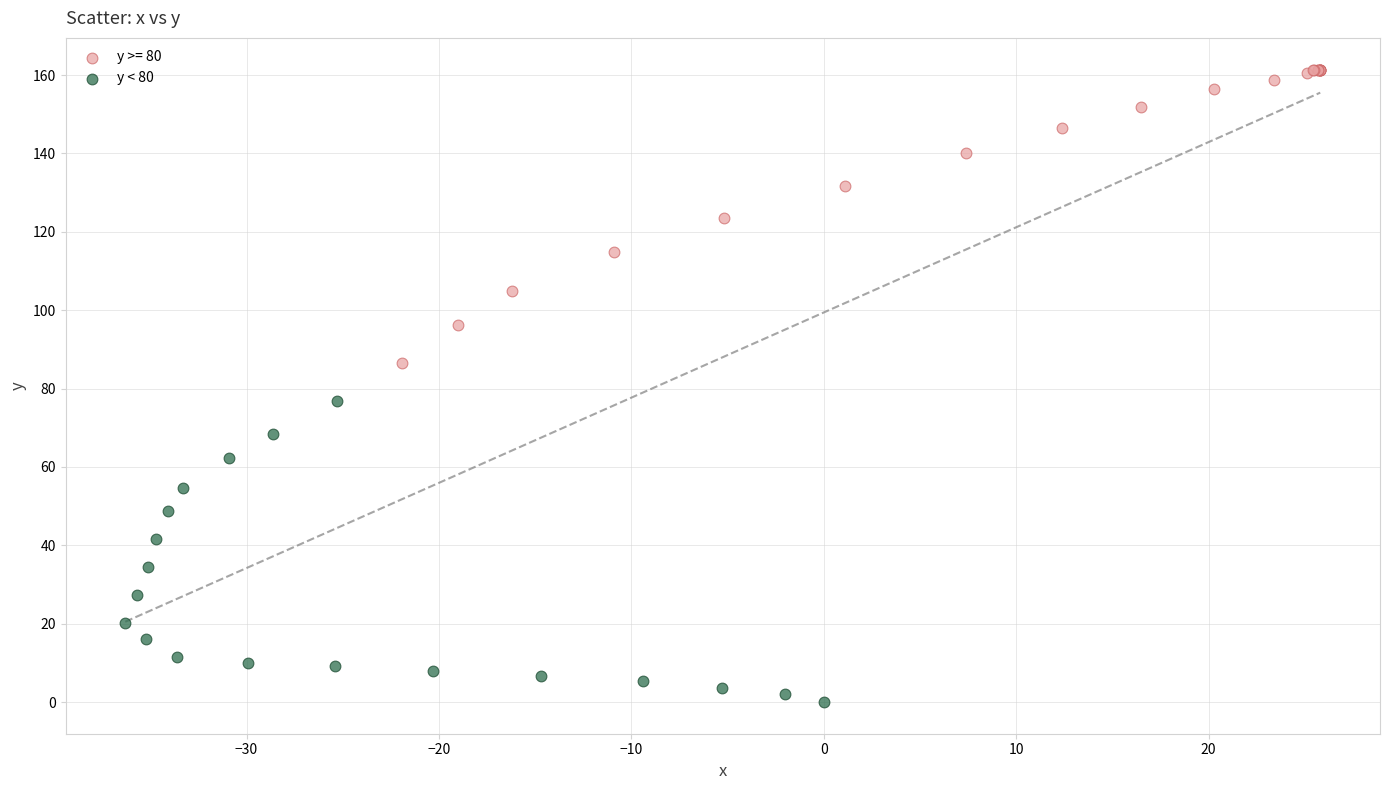

Which series contains the lowest Y value?

y < 80